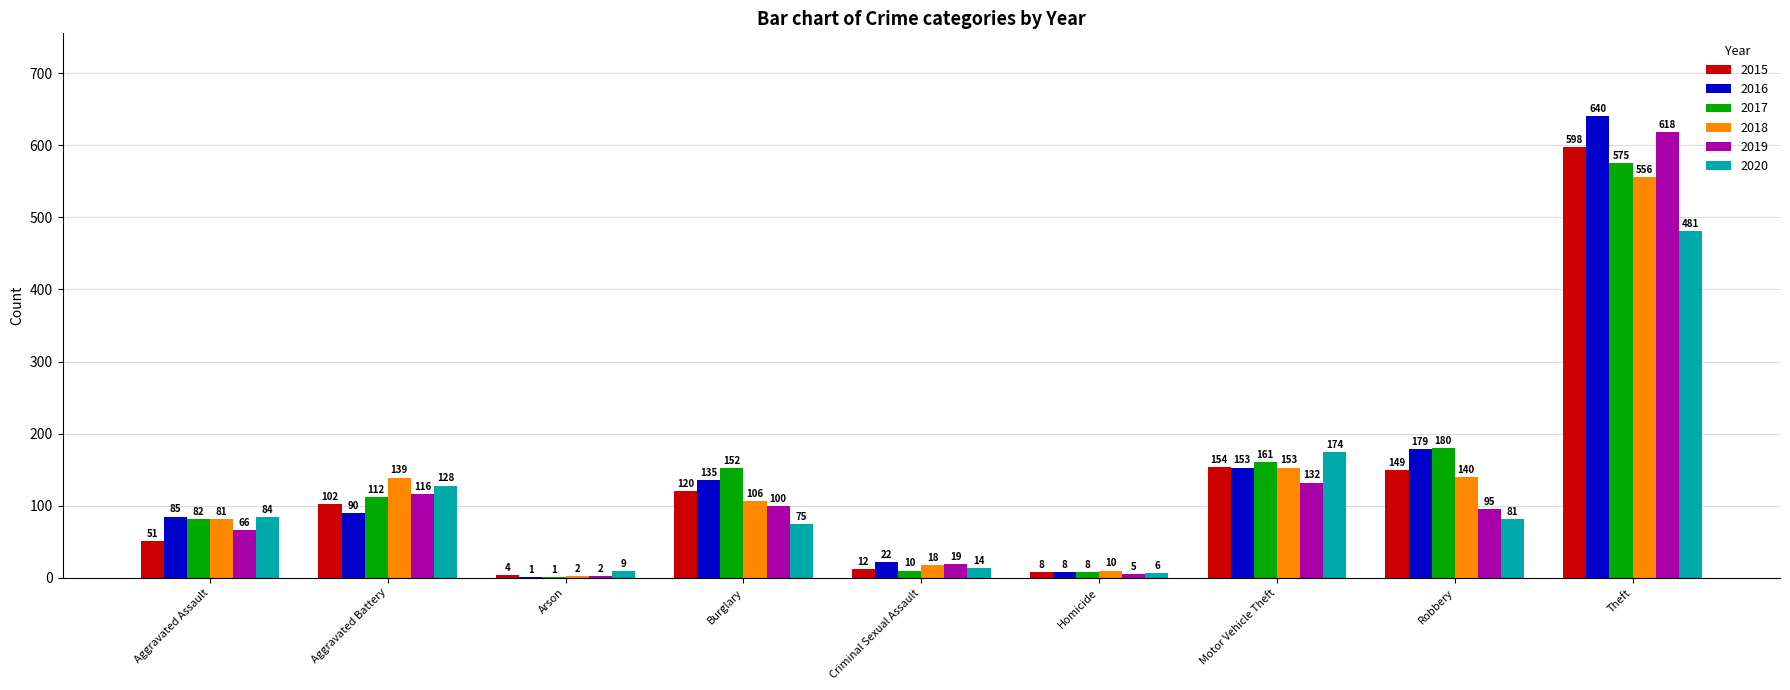

What is the highest value of the 2016 series?

640